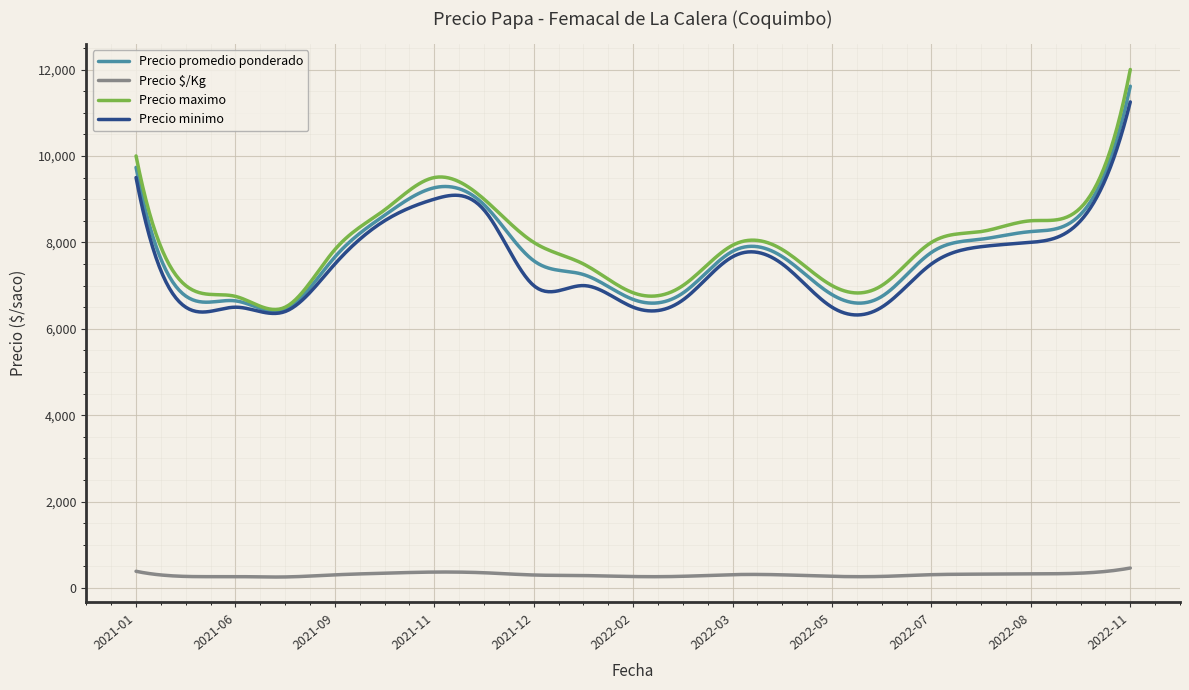

What is the lowest value of the Precio maximo series?

6446.9